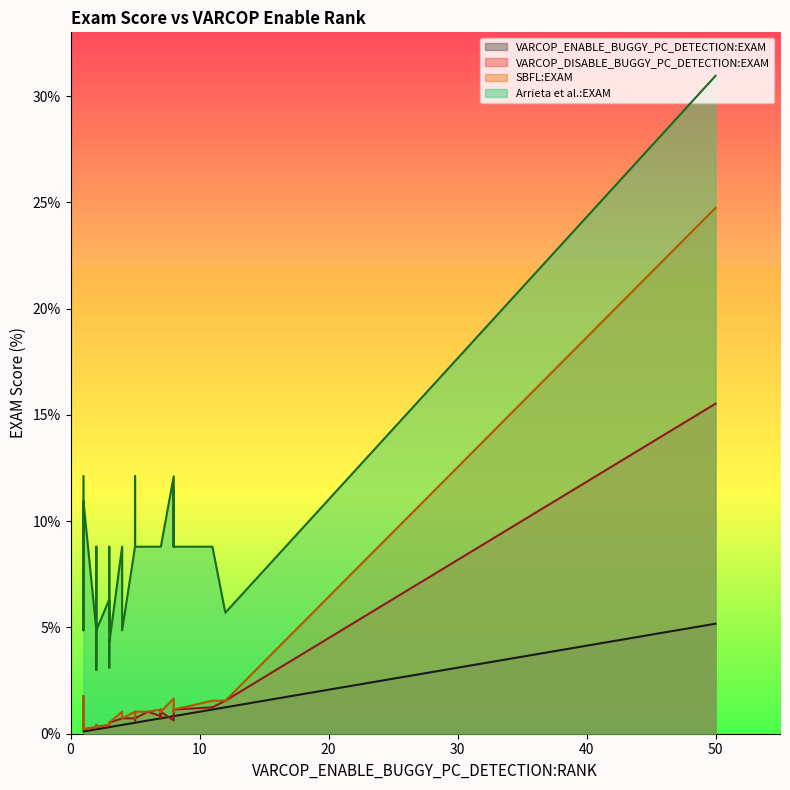

Does the chart display data point markers on the line(s)?

No